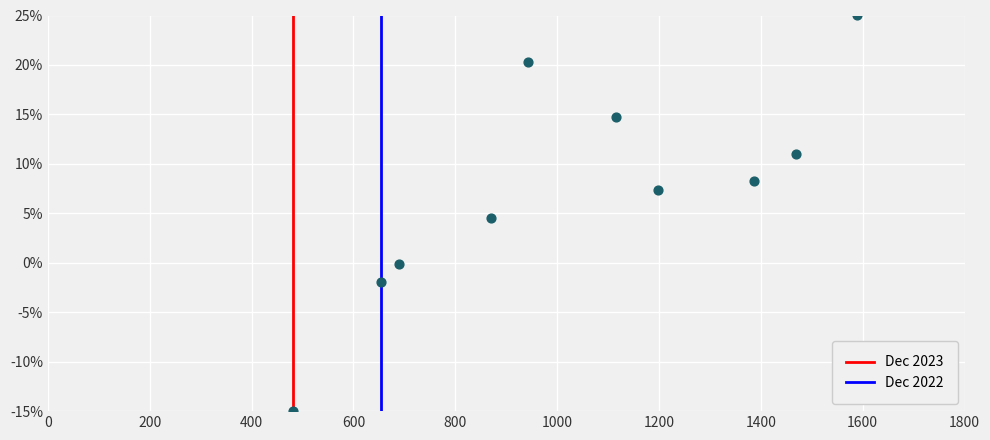

What is the average Y value?

7.4